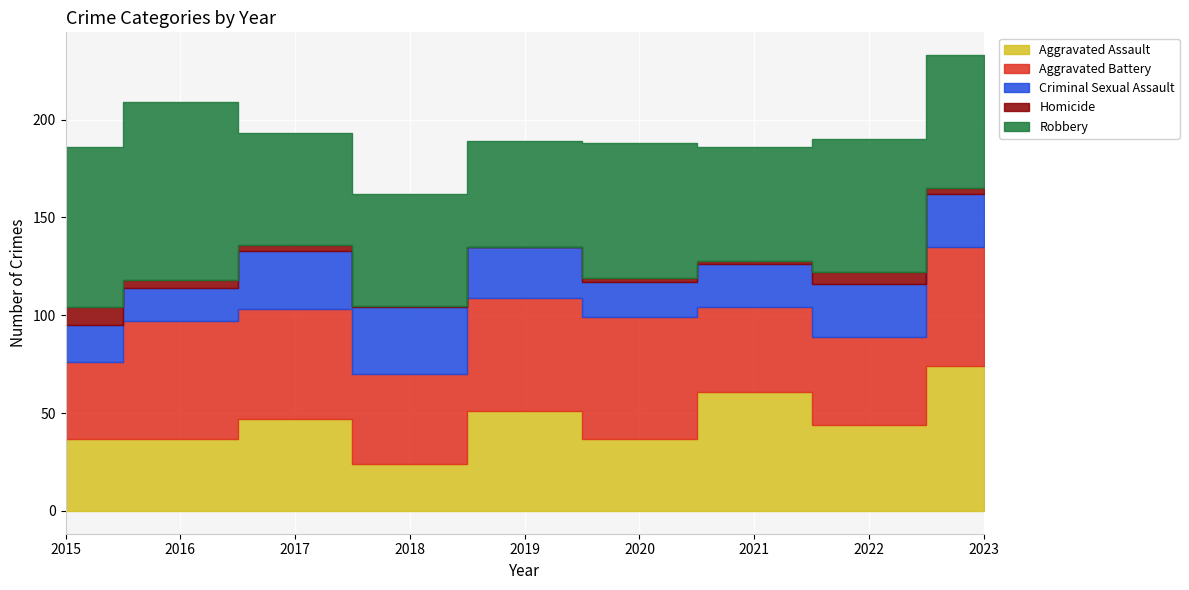

How many interior local valleys does the Robbery series have?

2